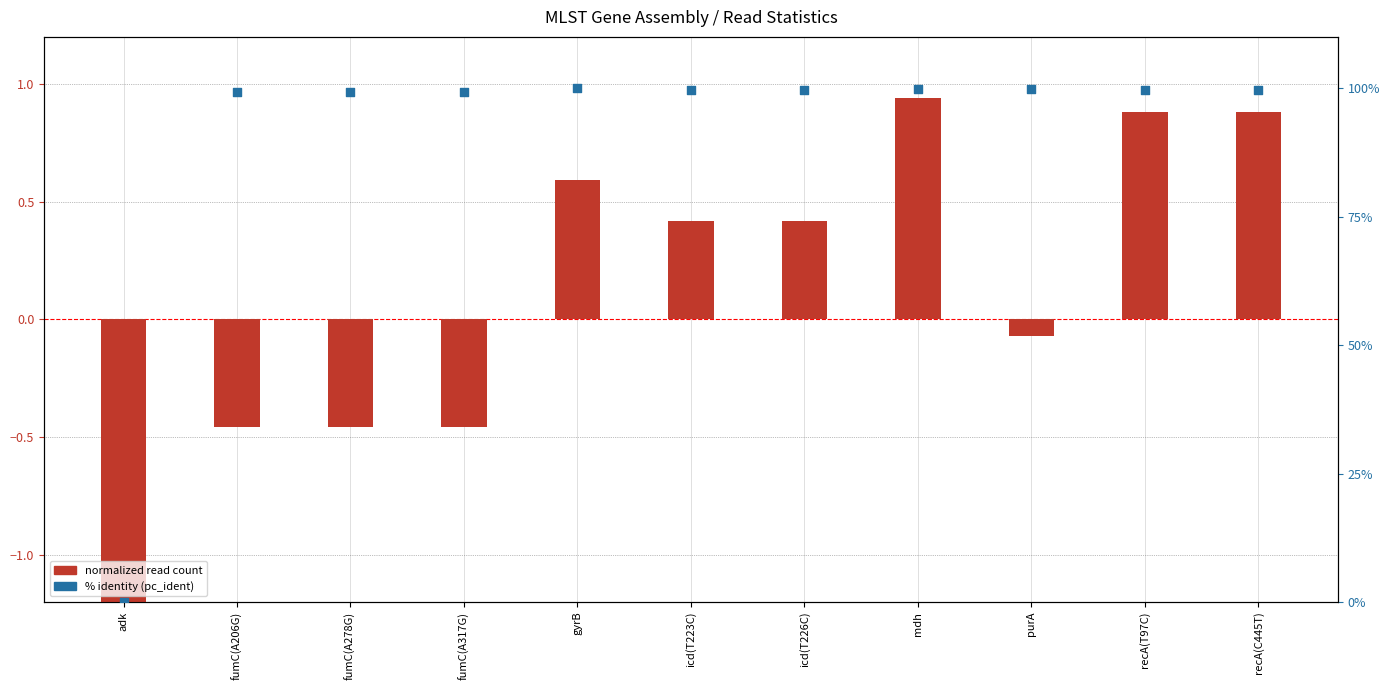

What are all the series names shown in the legend?

normalized read count, % identity